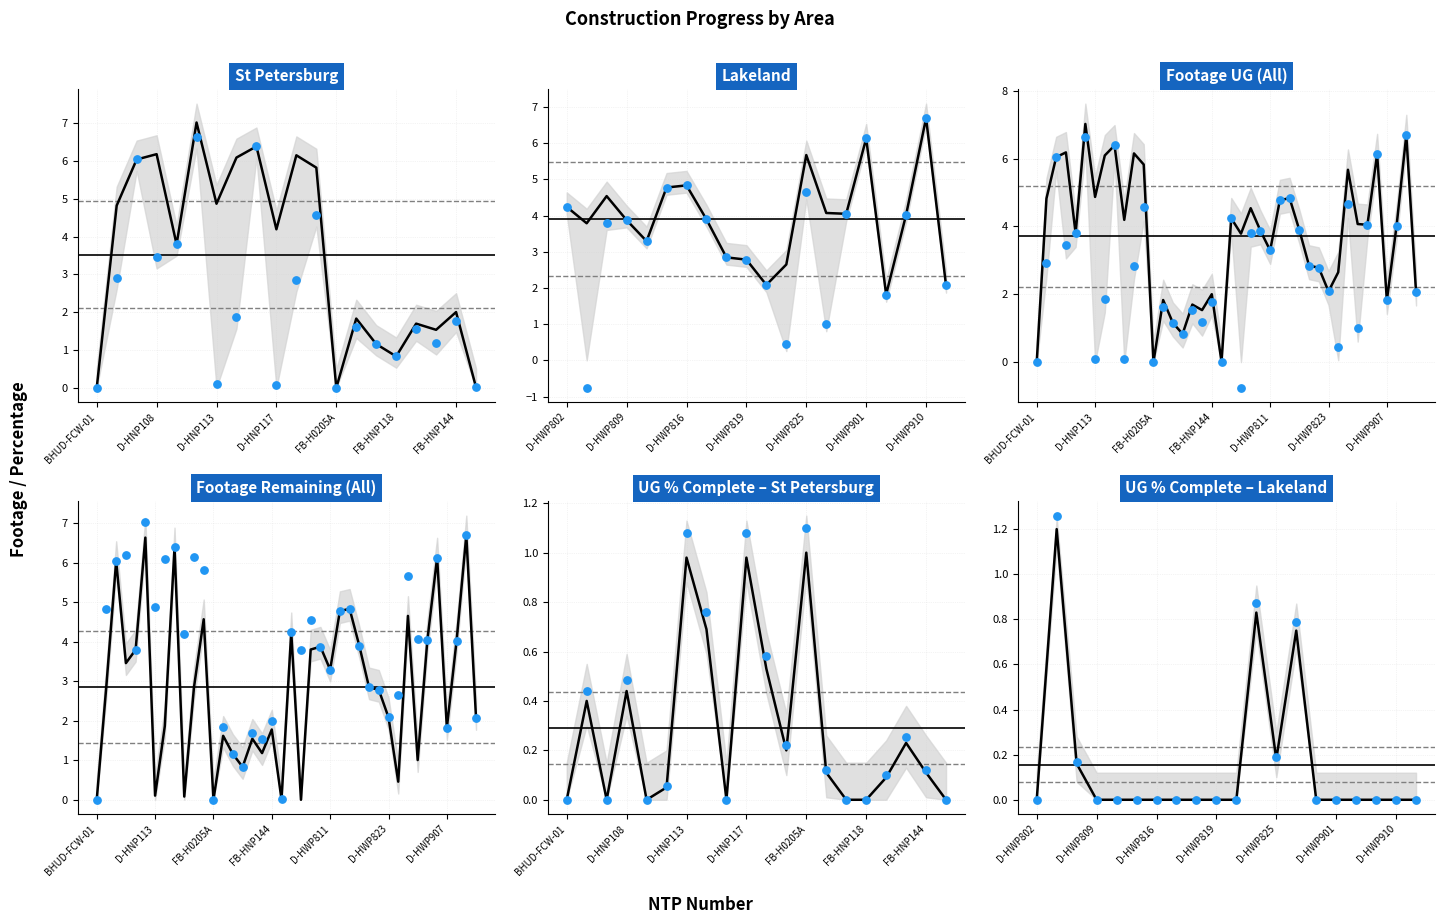

Is the value of Footage Remaining at 19 greater than the value of Footage UG at FB-HNP144?

No